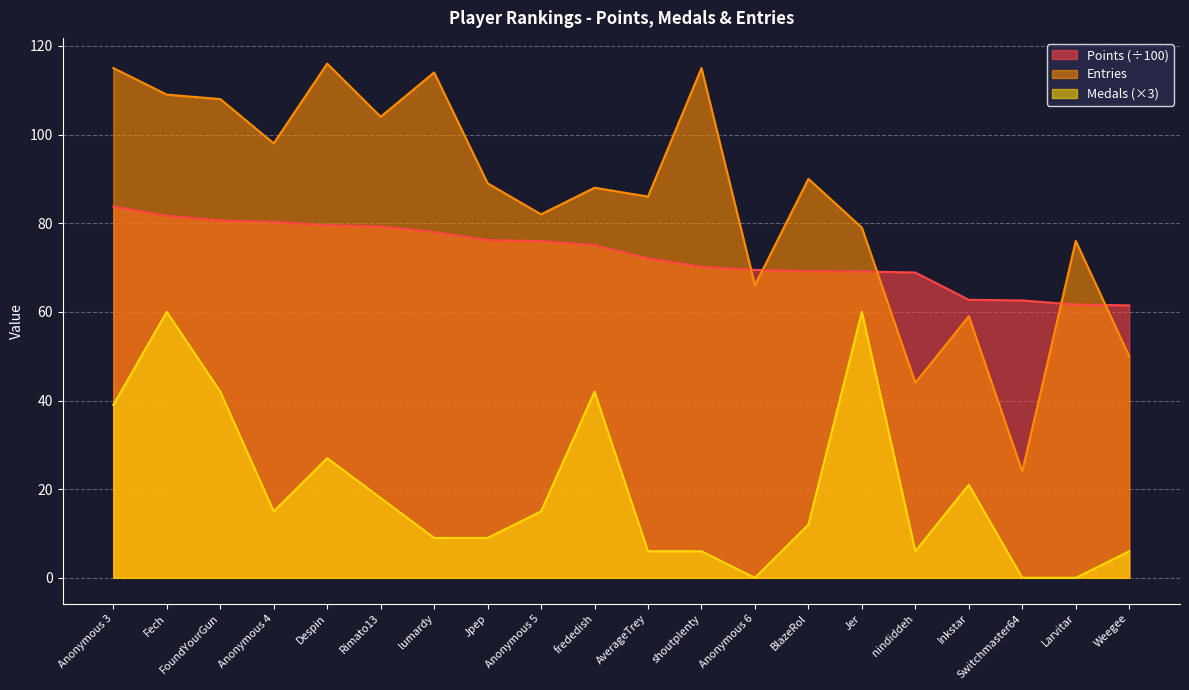

Read the Points value at Jer.

69.1